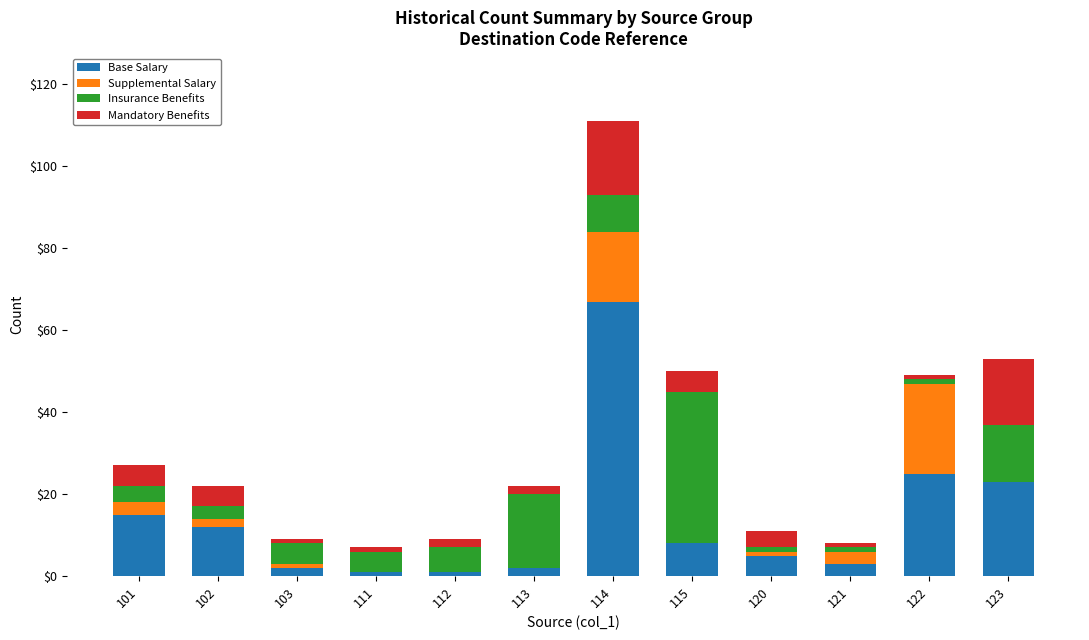

What is the total value across all series at 101?

27